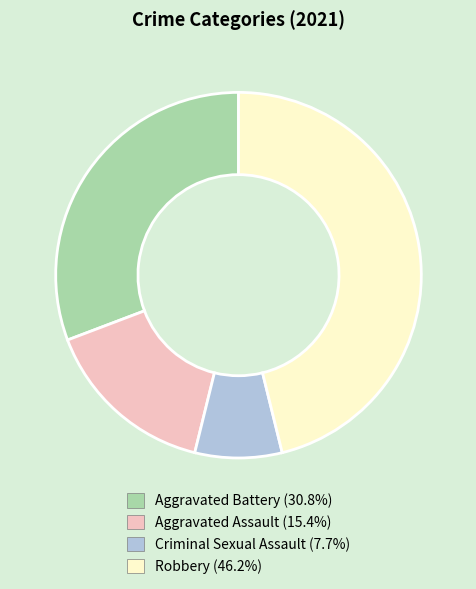

Does Aggravated Assault represent more than half of the total?

No